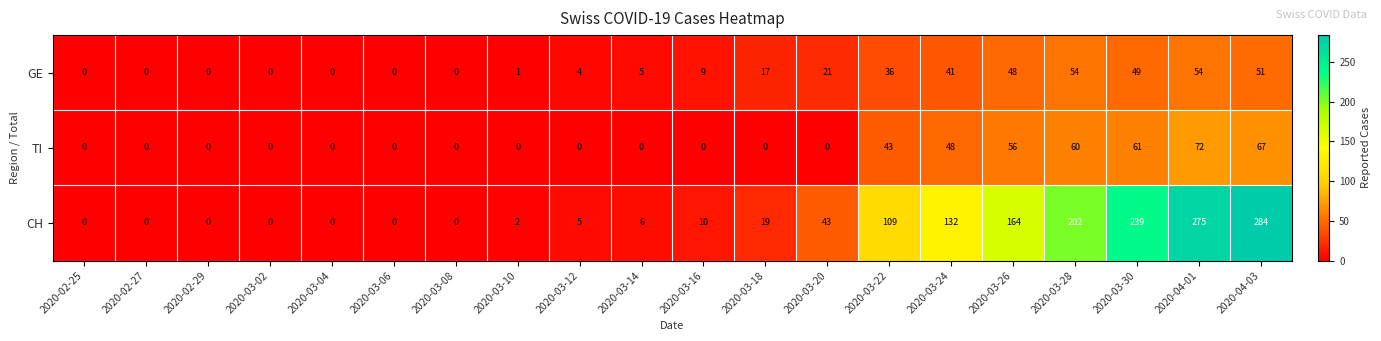

How many data points in CH are less than 10?

10